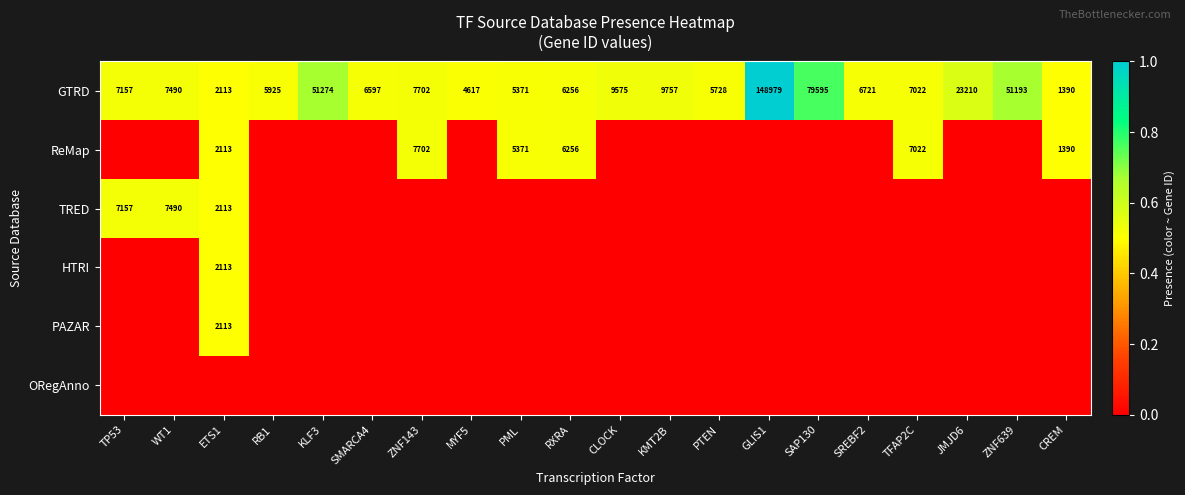

True or false: ReMap has a value of 2113 at ETS1.

True